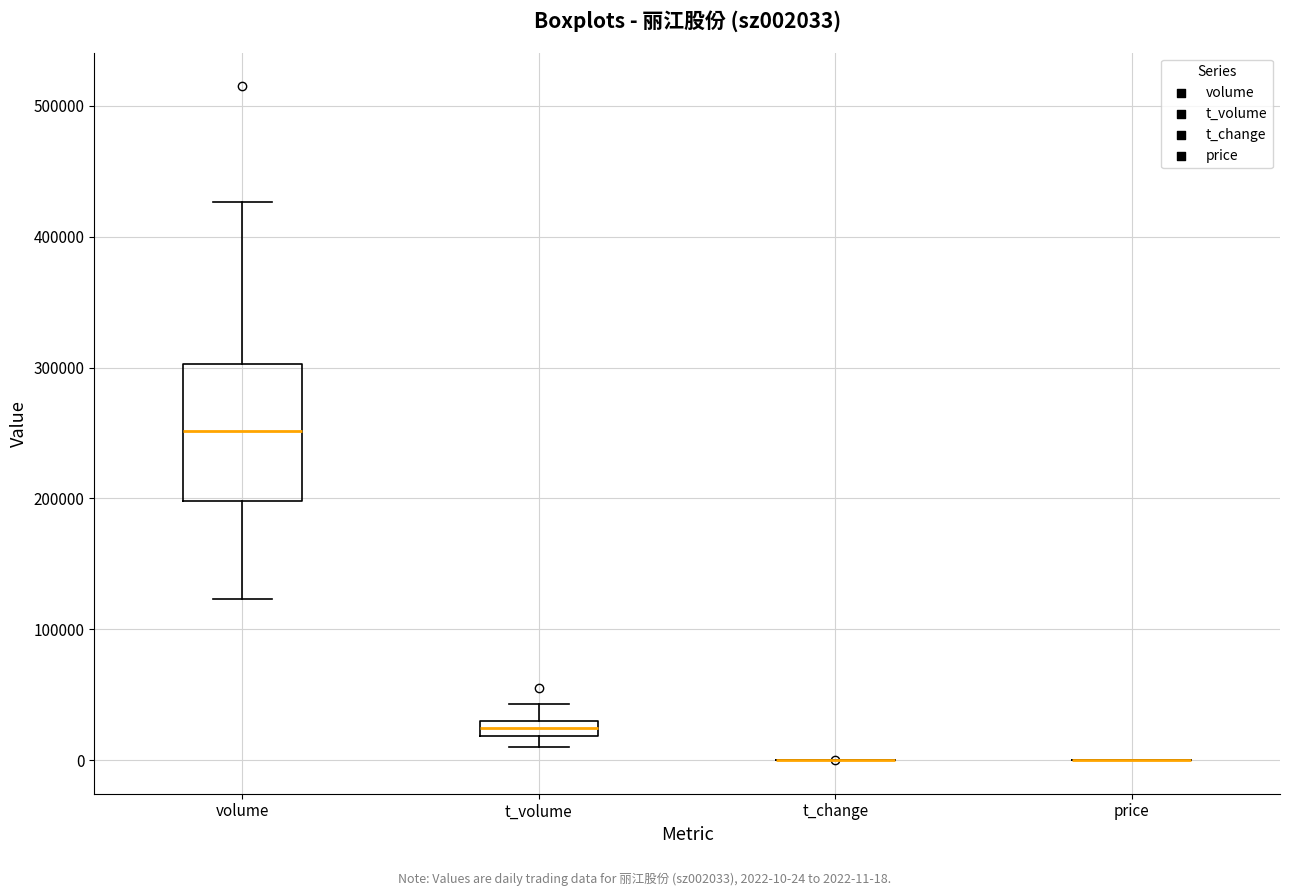

Comparing the boxes themselves (not the whiskers), which one is the tallest?

volume